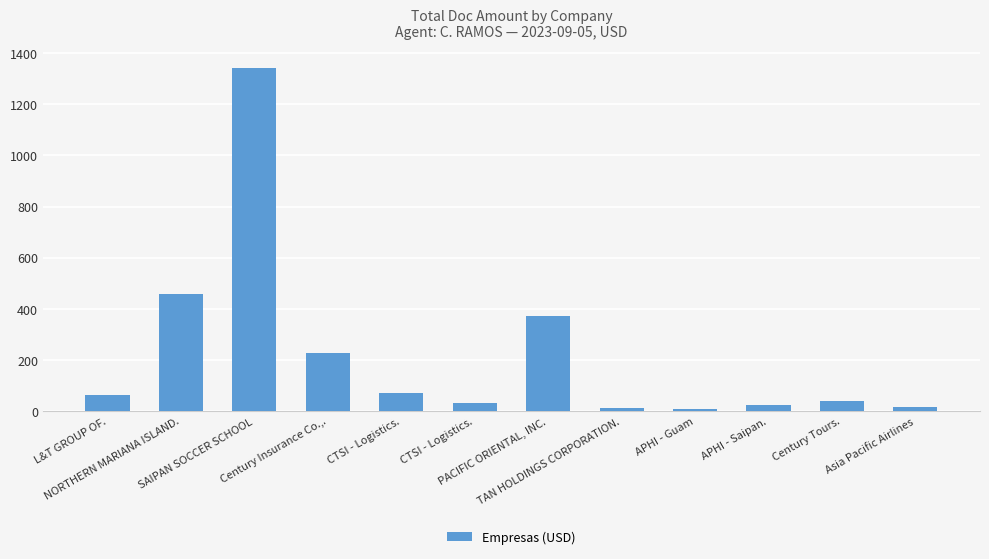

What is the value of the 3rd bar from the left?

1343.0